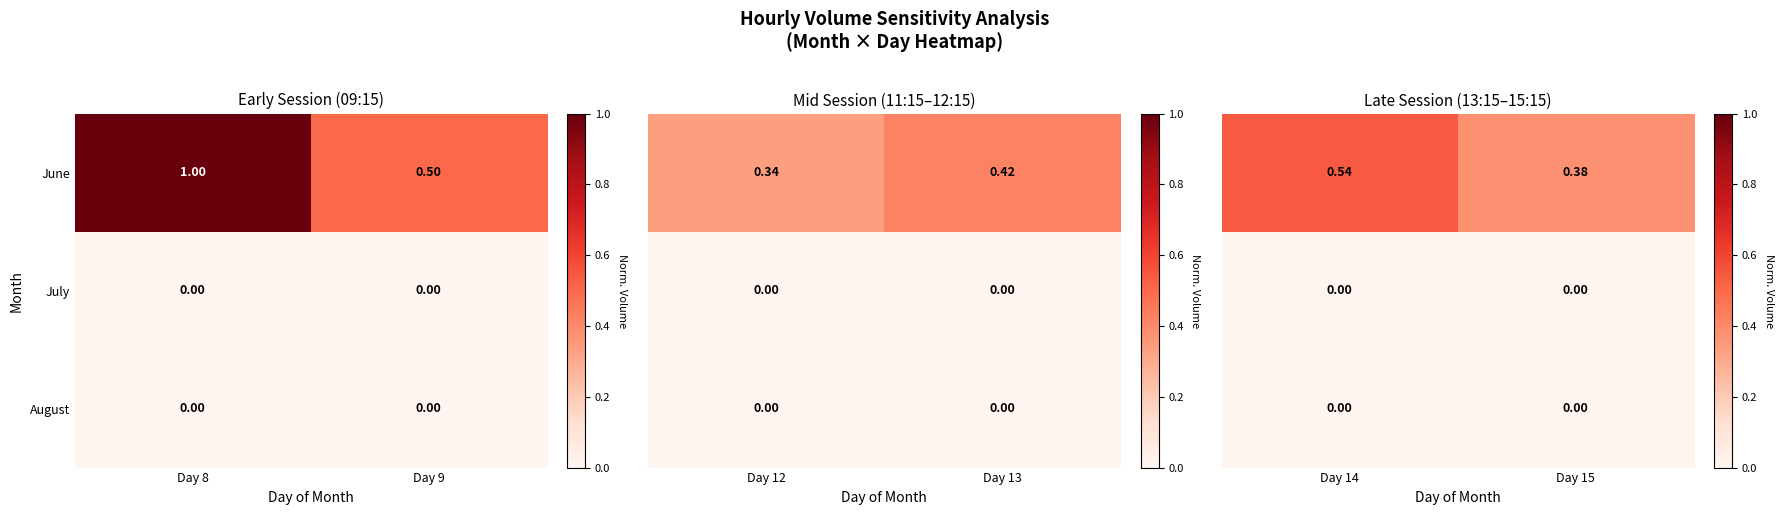

What is the sum of the June values at Day 9 and Day 8?

1.5